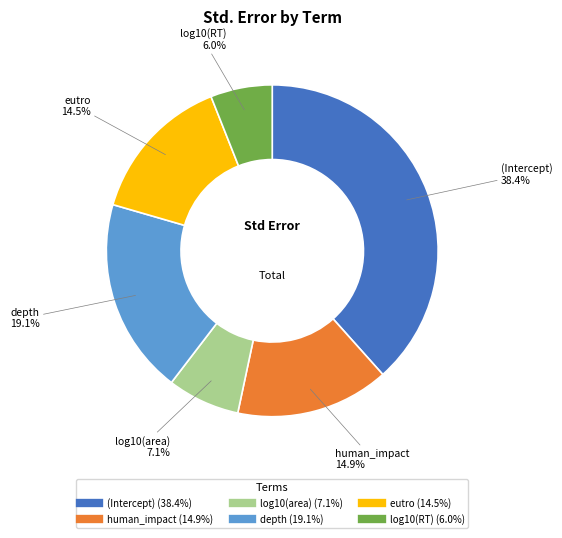

Is the sum of log10(RT) and (Intercept) greater than half?

No